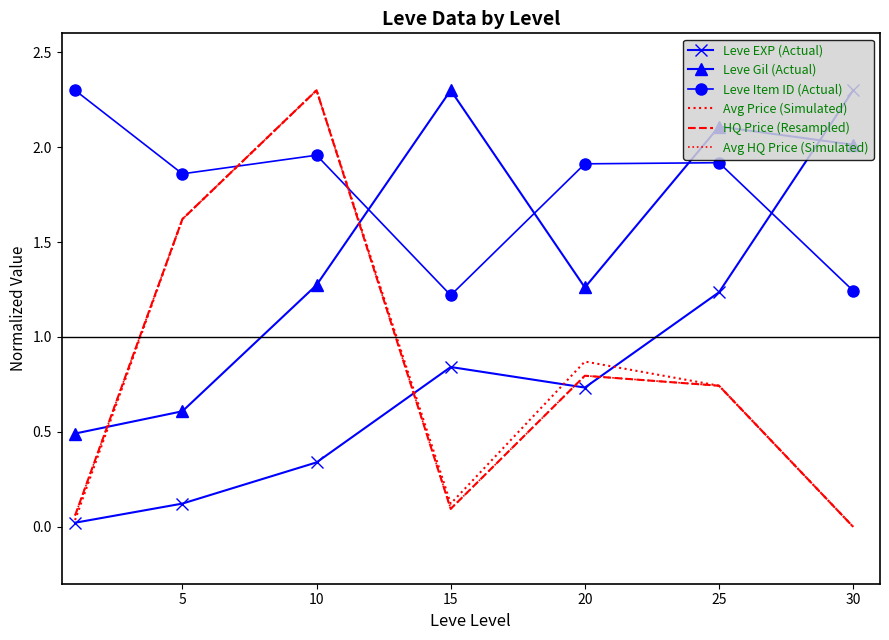

Reading left to right, transcribe all the data shown in this chart.

Leve EXP (Actual): 0.0	0.1	0.3	0.8	0.7	1.2	2.3
Leve Gil (Actual): 0.5	0.6	1.3	2.3	1.3	2.1	2.0
Leve Item ID (Actual): 2.3	1.9	2.0	1.2	1.9	1.9	1.2
Avg Price (Simulated): 0.0	1.6	2.3	0.1	0.9	0.7	0.0
HQ Price (Resampled): 0.1	1.6	2.3	0.1	0.8	0.7	0.0
Avg HQ Price (Simulated): 0.1	1.6	2.3	0.1	0.8	0.7	0.0